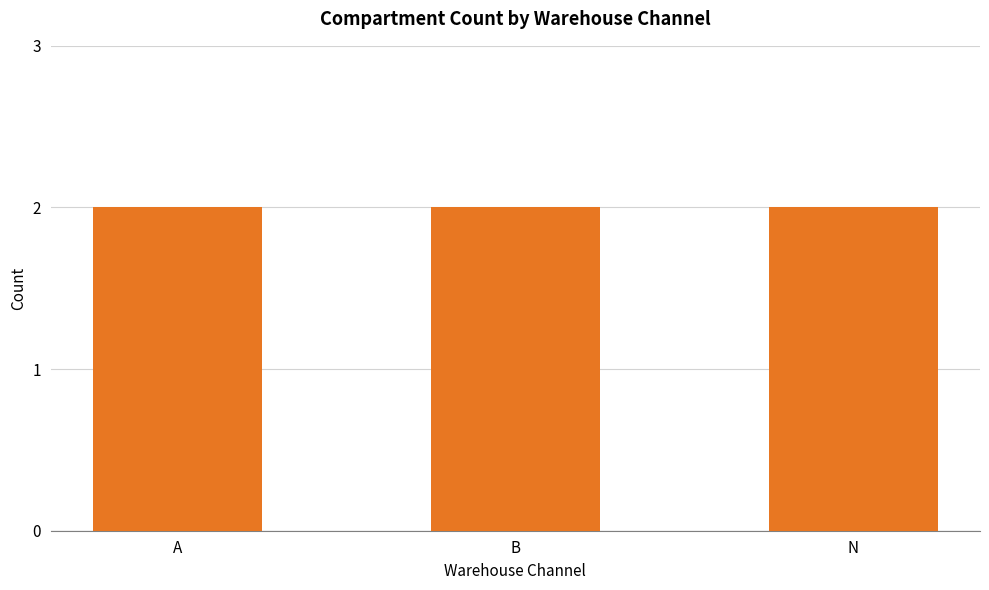

Approximately how many times larger is the value at N compared to B?

1.0